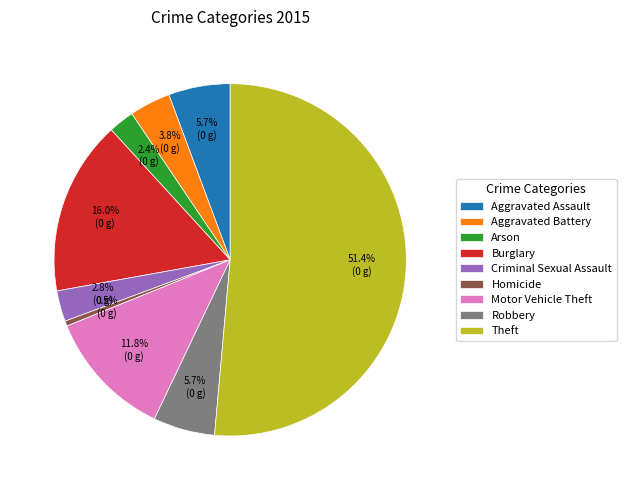

True or false: Theft accounts for 51% of the total.

True